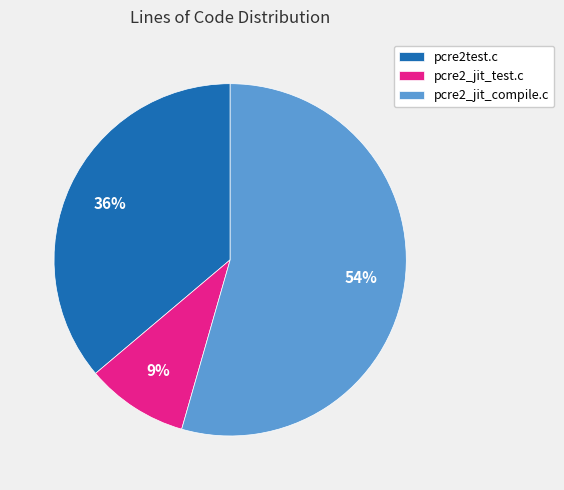

Is it true that pcre2test.c is 36% of the pie?

True